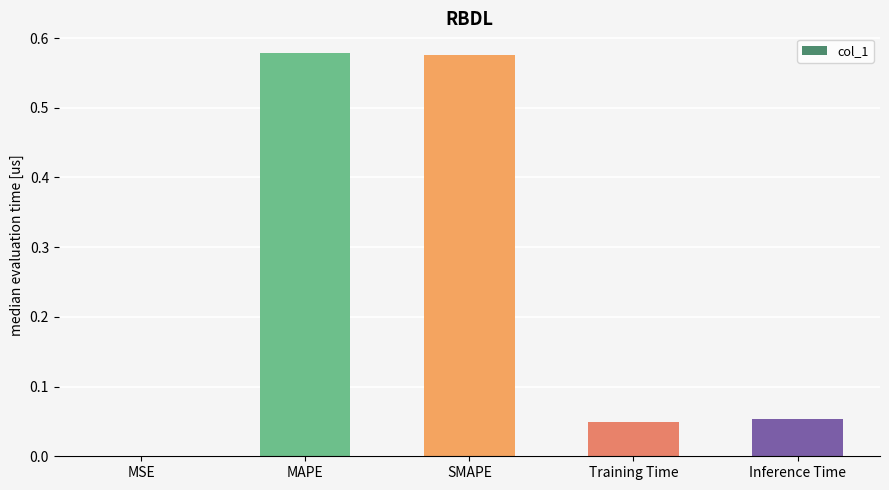

Between Inference Time and MAPE, which is larger?

MAPE